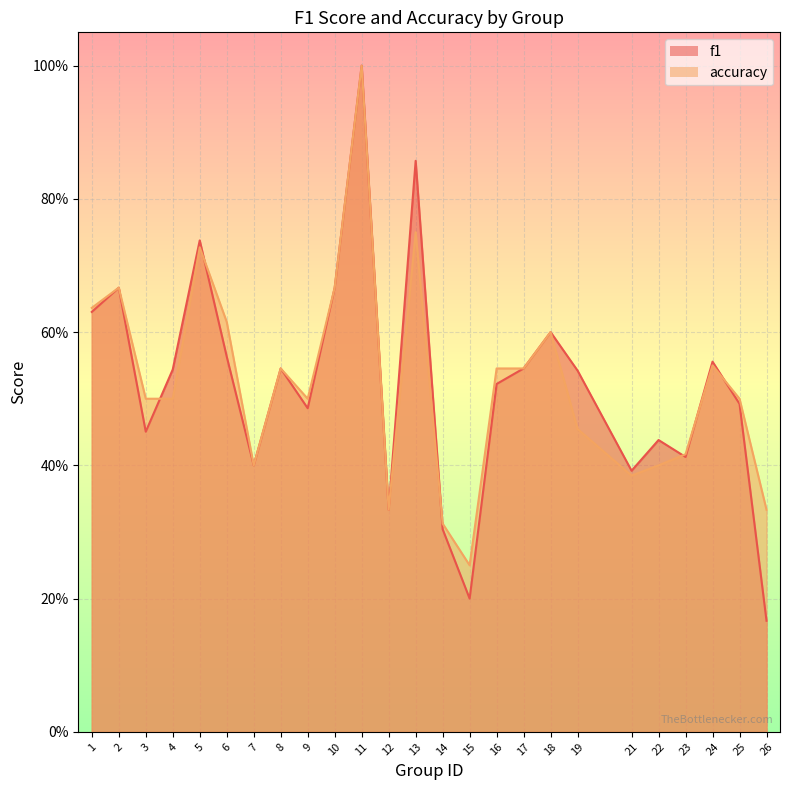

Rank the series by their maximum value, from highest to lowest.

f1, accuracy